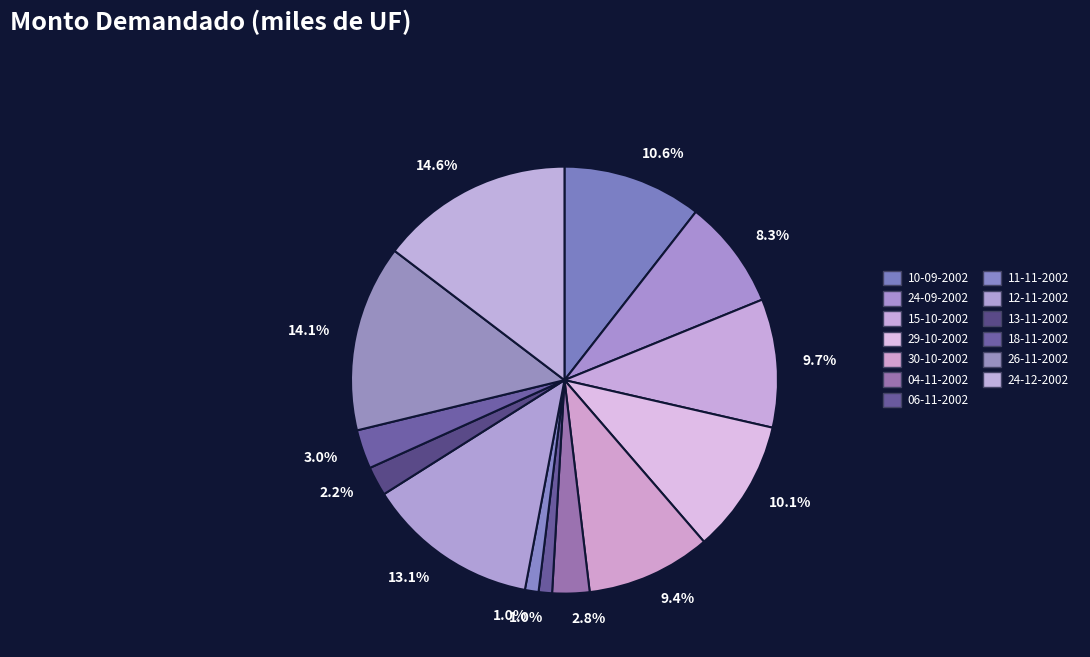

How many slices are in this pie chart?

13